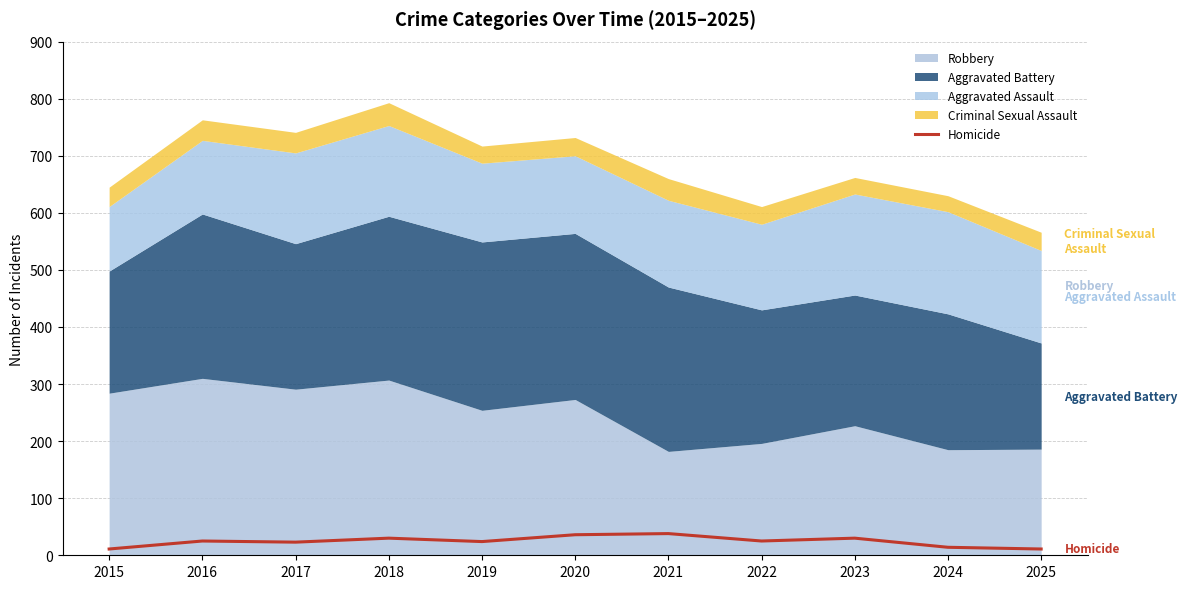

At which category does the chart reach its minimum across all series?

2015